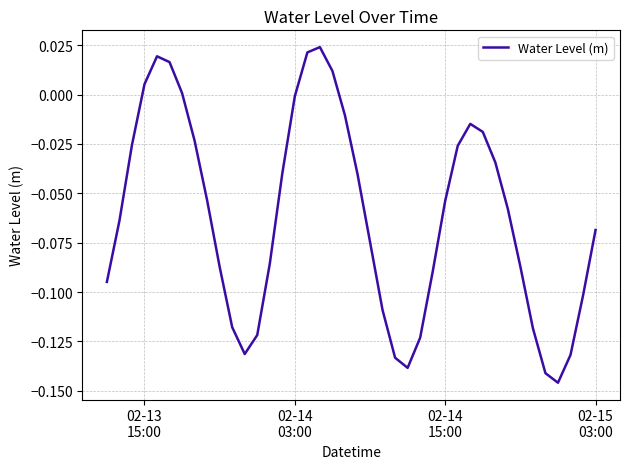

How many lines are shown in the chart?

1